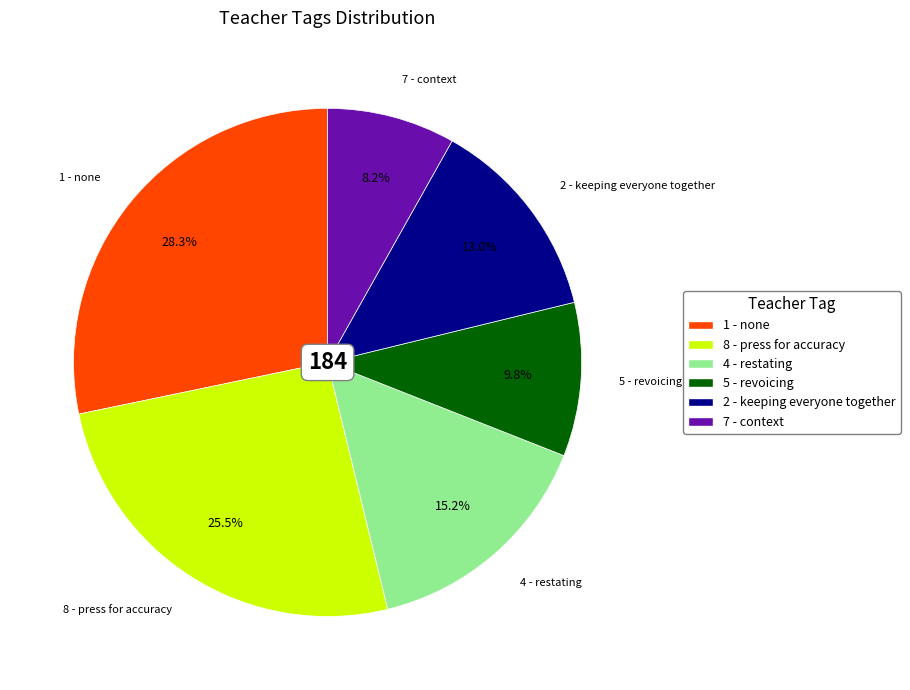

The 5 - revoicing slice represents 10% of the pie. True or false?

True